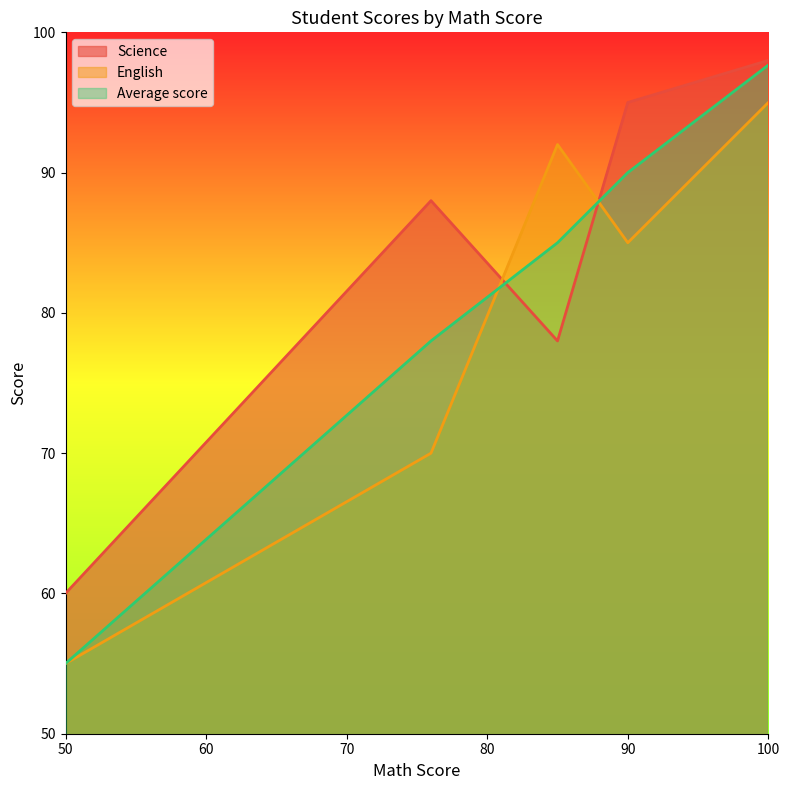

What is the sum of the English values at 76 and 85?

162.0